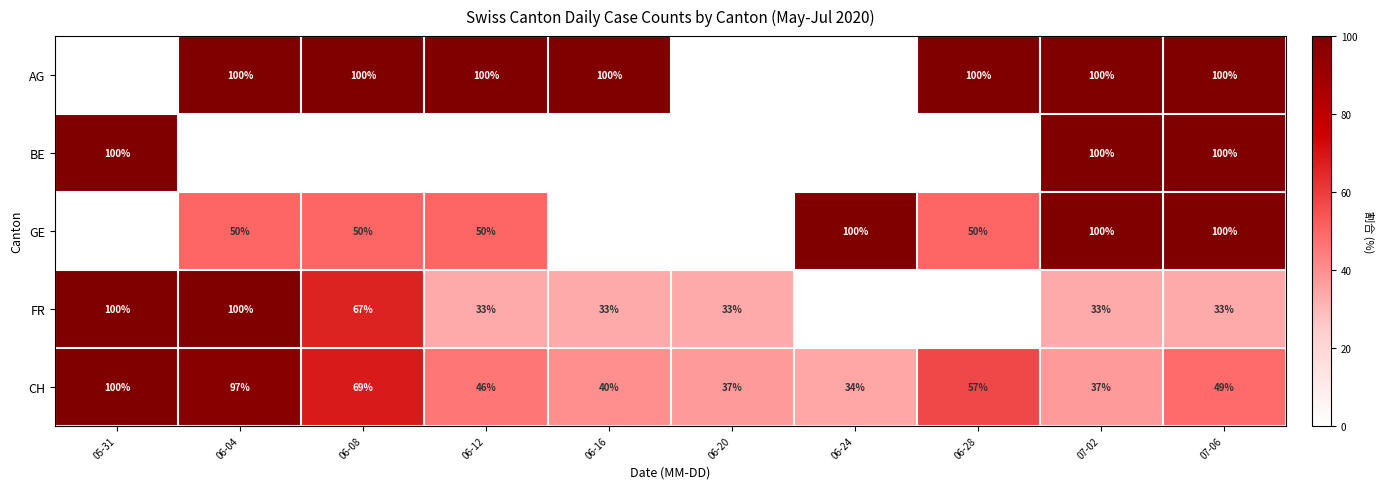

At which label is CH closest to 67?

06-08